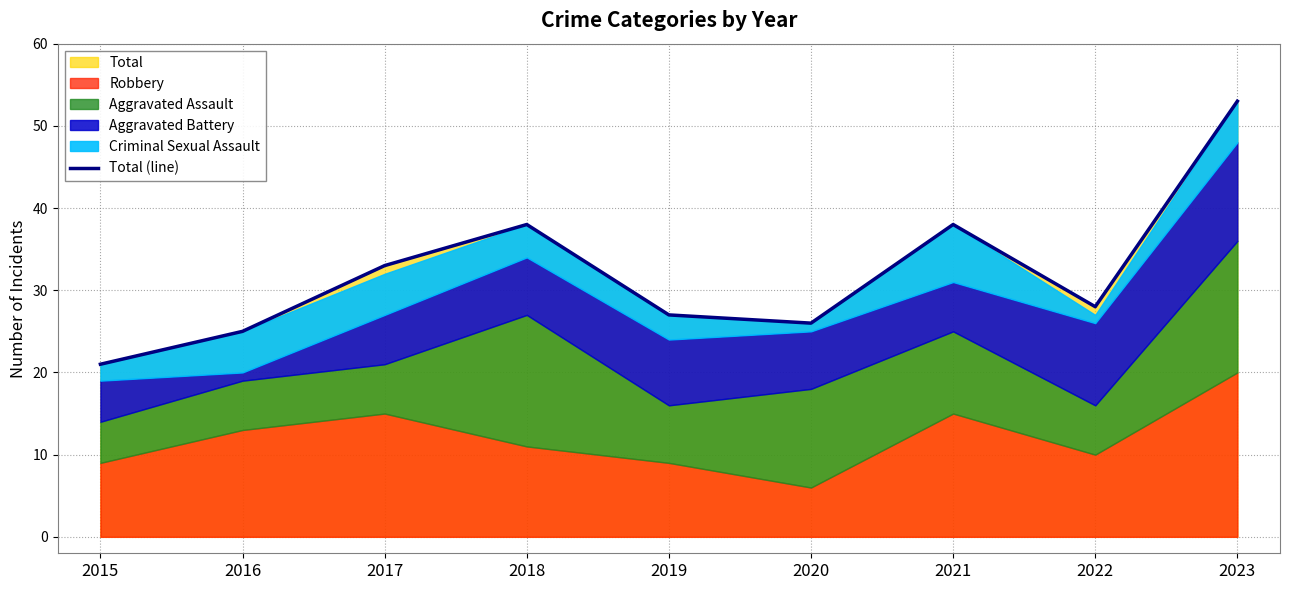

Reading right to left, list all the values displayed in this chart.

2023=53	2022=28	2021=38	2020=26	2019=27	2018=38	2017=33	2016=25	2015=21